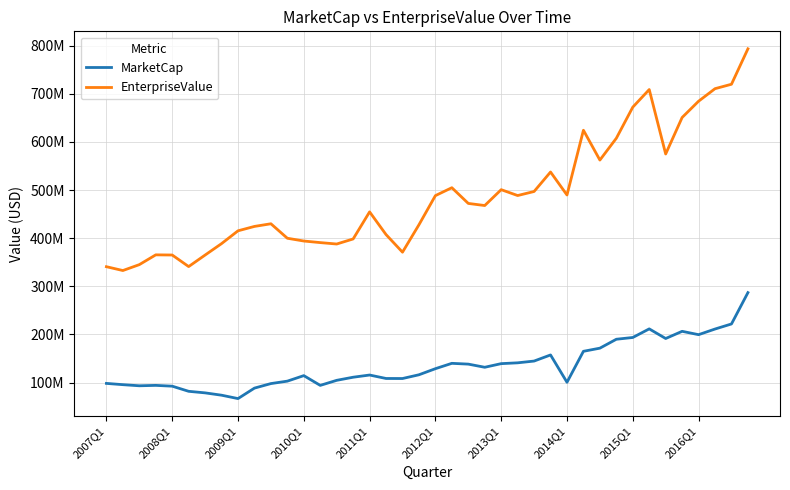

Reading left to right, extract all data points from this chart.

MarketCap: 98419750.0	95775651.8	93462762.2	94296238.9	92644846.9	81983284.5	78738744.0	73901004.7	66868963.7	88618363.1	98041647.9	103106701.8	114562532.5	94292224.6	104790002.6	111245975.5	115803139.2	108638180.7	108546591.2	116324444.0	128972637.5	140093136.0	138454161.3	131920057.7	139448470.9	141151435.8	144810083.4	157502559.0	100761919.5	165078463.8	171594020.6	190114988.3	193787661.9	211650245.9	191654714.2	206587763.3	199625858.0	211348191.6	221876340.5	286993955.2
EnterpriseValue: 340806750.0	332849651.8	345085762.2	365418238.9	365087846.9	341074284.5	365020744.0	388762004.7	415353963.7	424473363.1	429988647.9	399903701.8	394147532.5	390867224.6	387923002.6	398444975.5	454677139.2	407512180.7	370962591.2	427887444.0	488434637.5	504882136.0	472242161.3	467859057.7	500806470.9	488628435.8	497018083.4	537492559.0	489761919.5	624254463.8	562310020.6	607614988.3	672211661.9	708776245.9	574924714.2	650749763.3	684533858.0	710583191.6	719800340.5	793370955.2